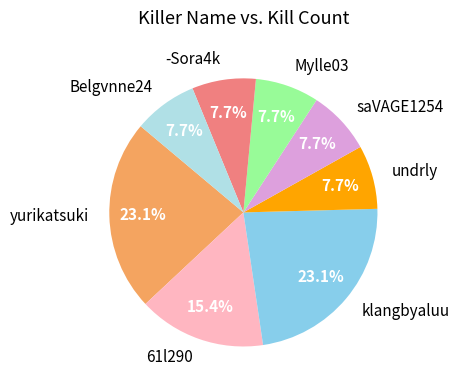

How many slices are in this pie chart?

8